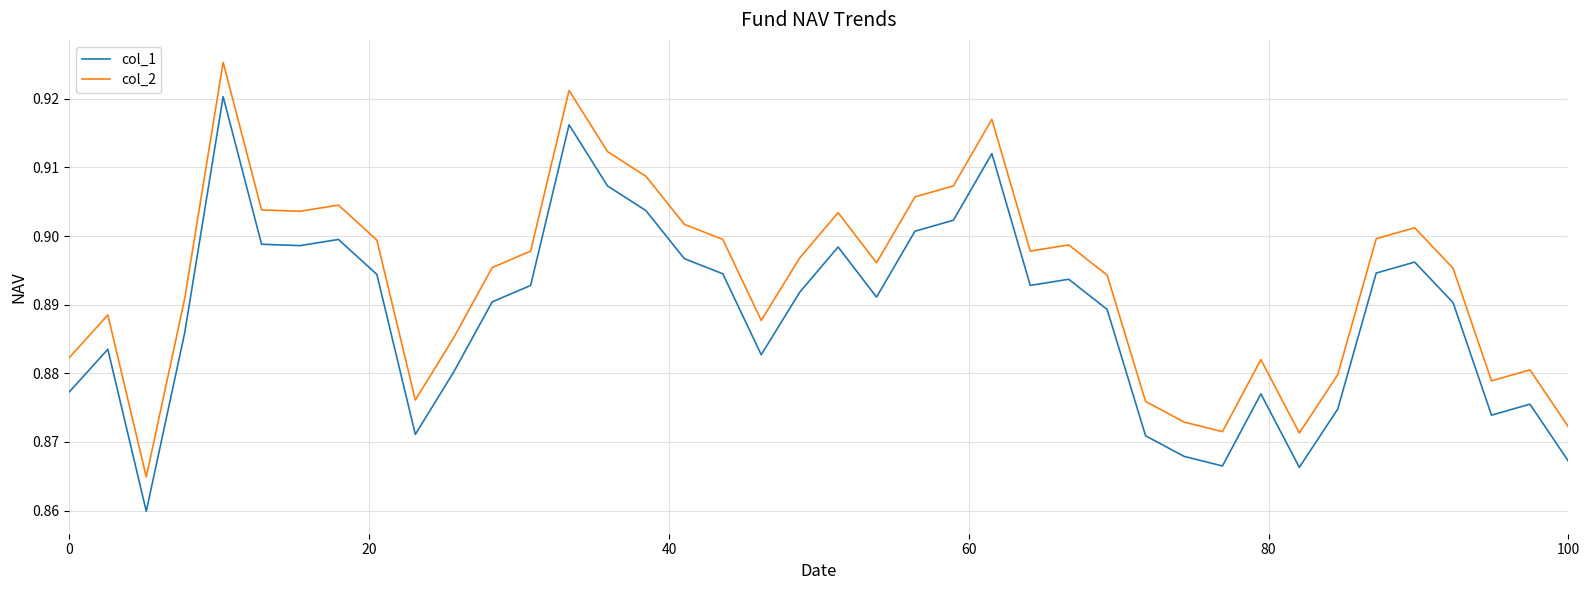

Which series has the largest total across all categories?

col_2